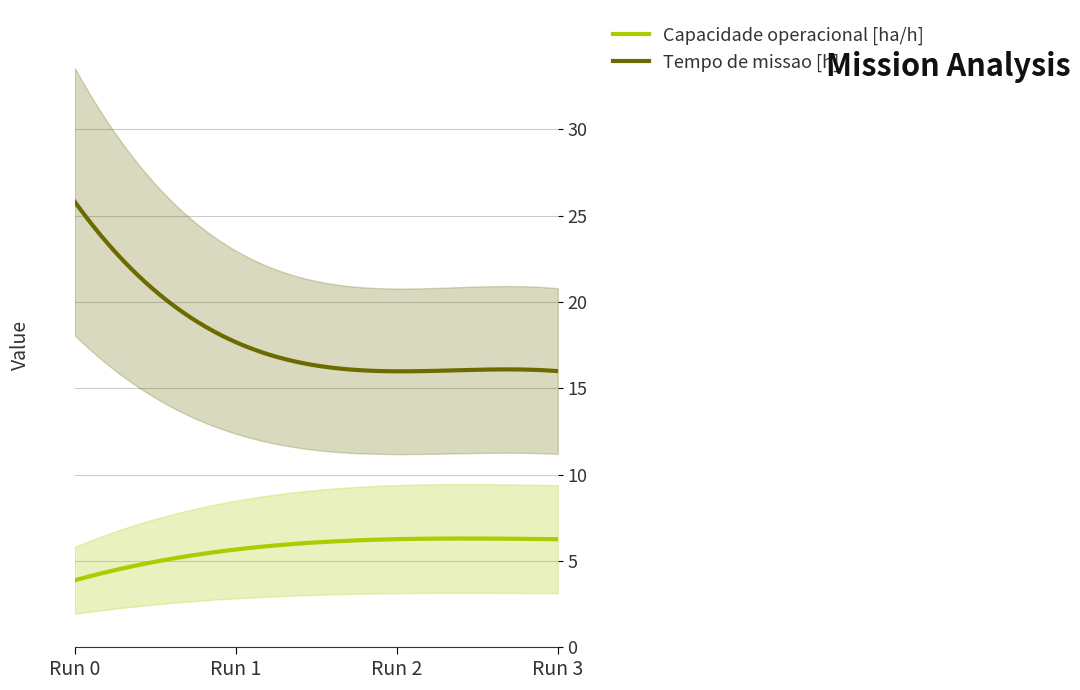

Reading left to right, extract all data points from this chart.

Capacidade operacional [ha/h]: 0=3.9	1=5.7	2=6.3	3=6.3
Tempo de missao [h]: 0=25.8	1=17.7	2=16.0	3=16.0